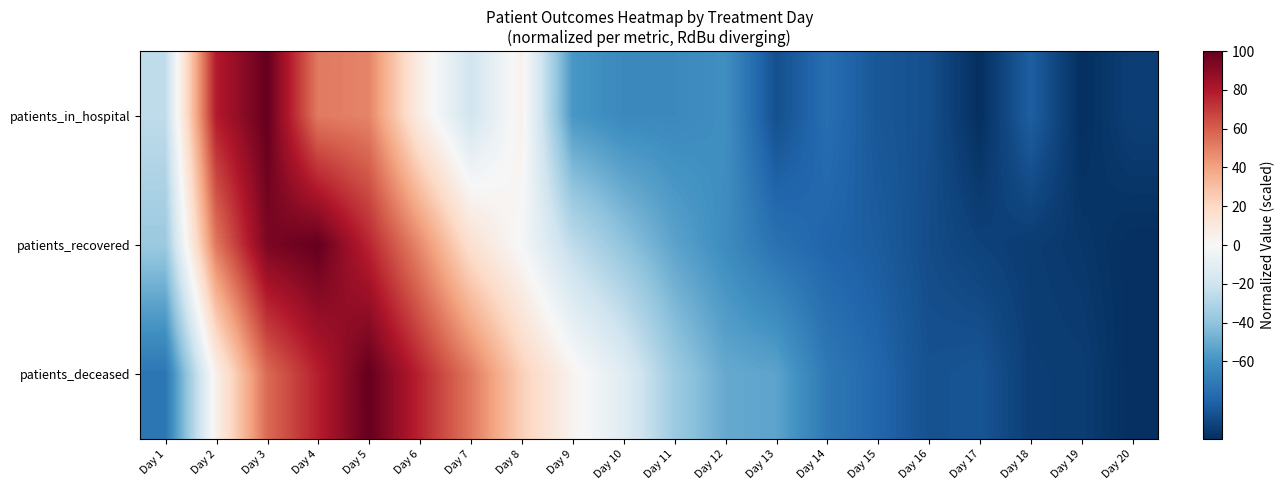

What is the smallest value displayed?

-100.0